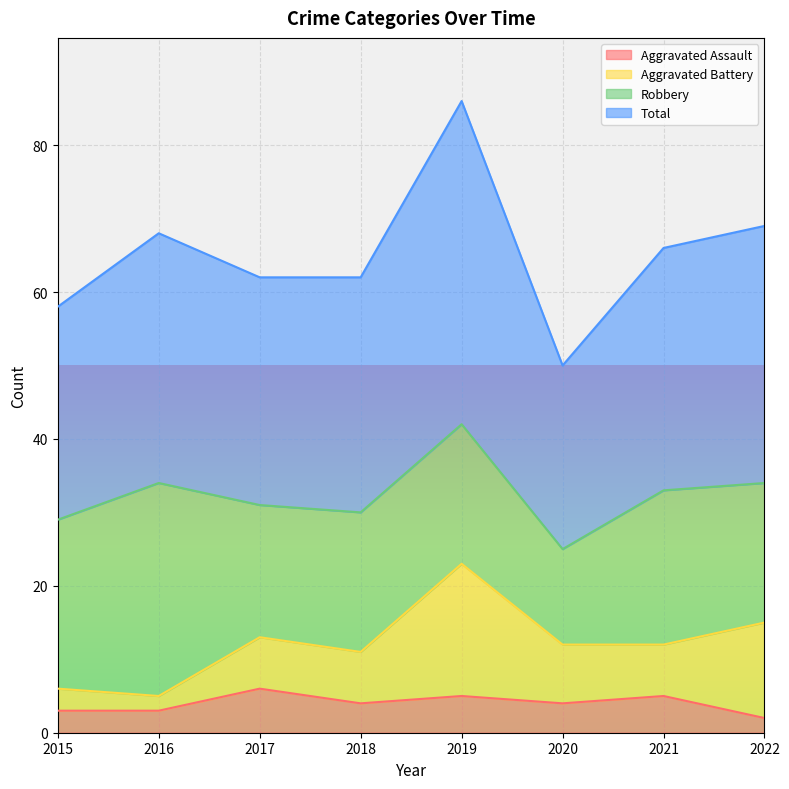

What is the value of the Total point at the 3rd from the left?

62